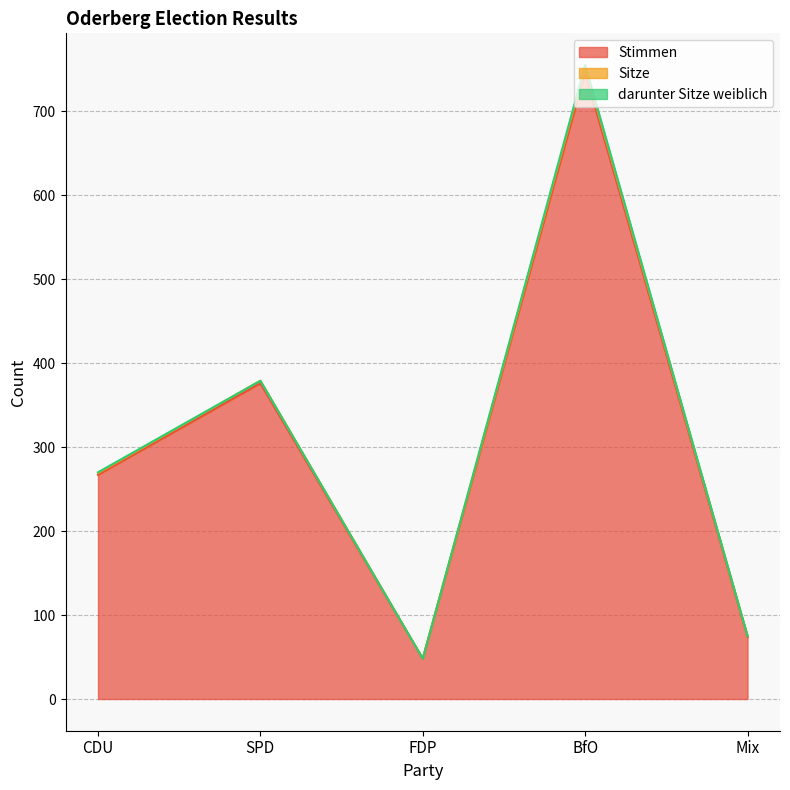

Which category has the highest value in the Stimmen series?

BfO